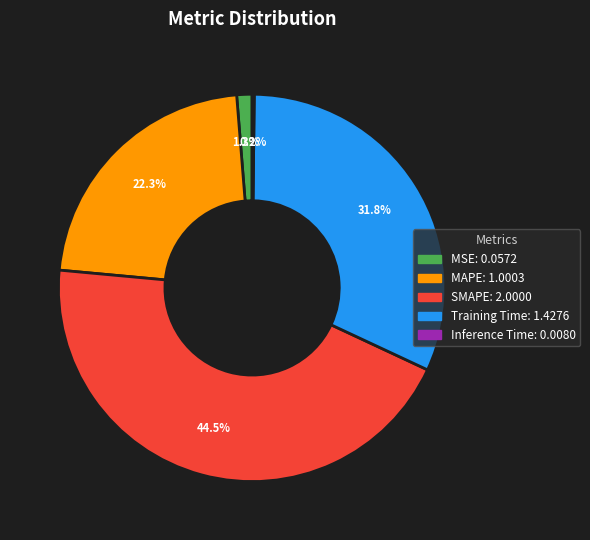

To the nearest percent, what is the average slice percentage?

20%